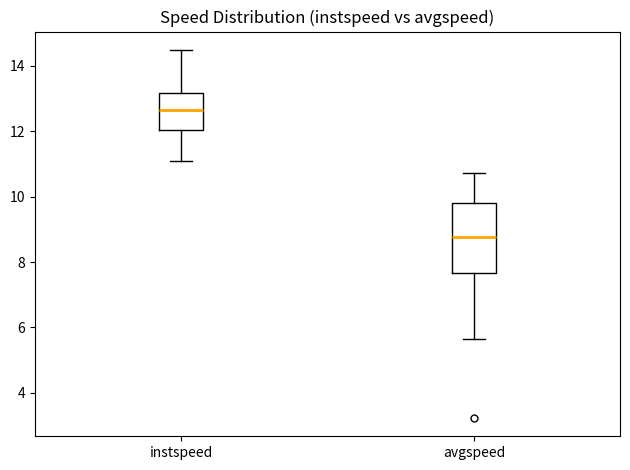

Which box has the highest median line?

instspeed